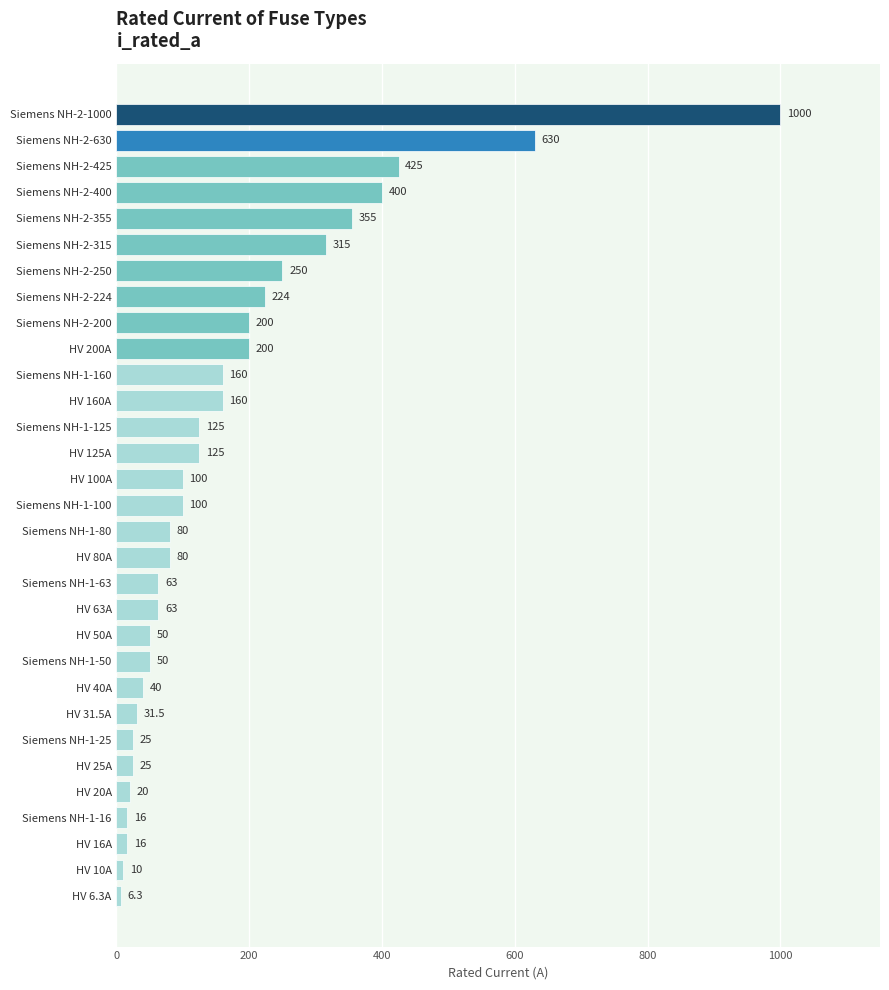

What is the label of the 28th bar from the top?

Siemens NH-1-16